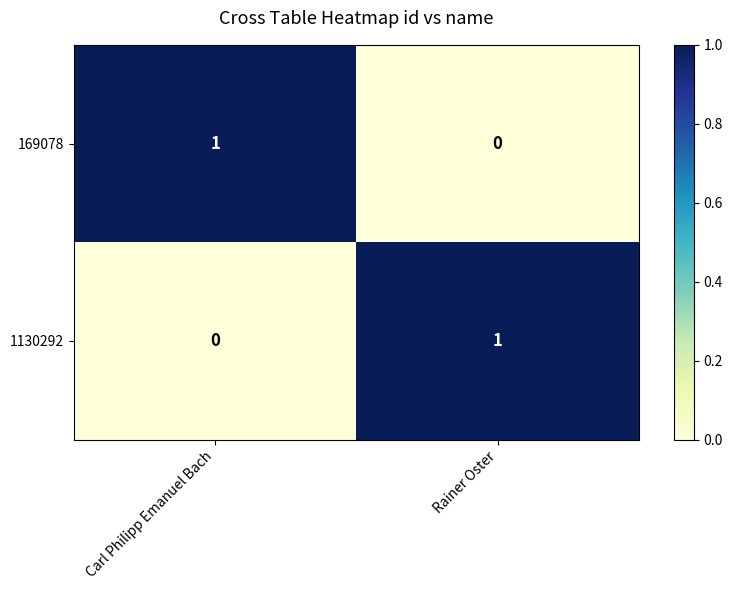

Rank the categories by 169078 value from lowest to highest.

Rainer Oster, Carl Philipp Emanuel Bach